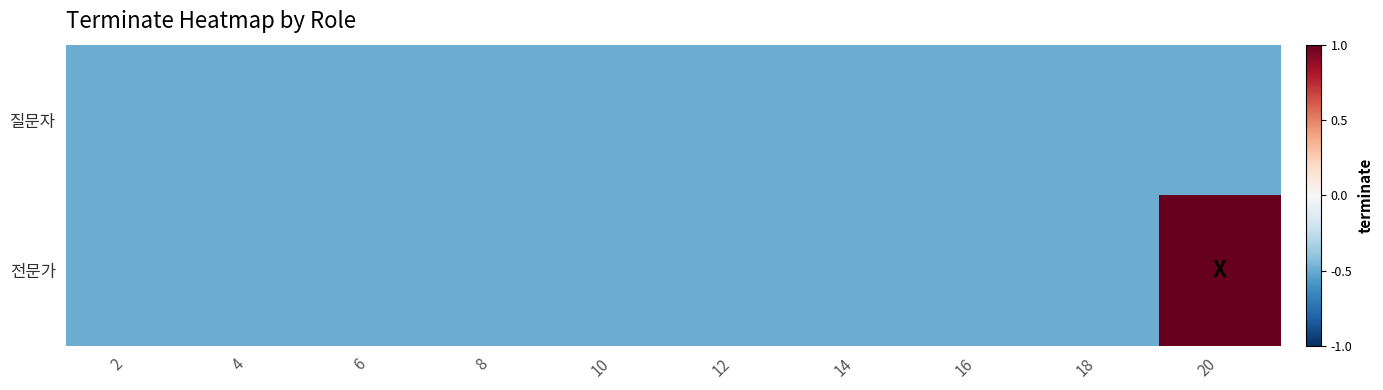

At how many categories does at least one series exceed 0?

1